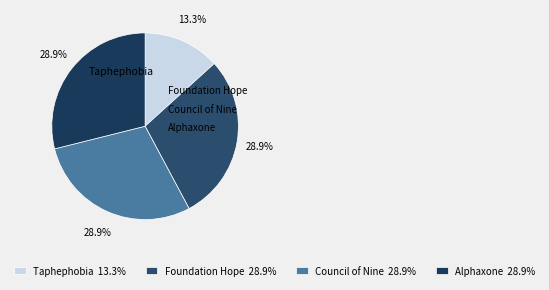

Combined, do Taphephobia and Foundation Hope account for over 50%?

No